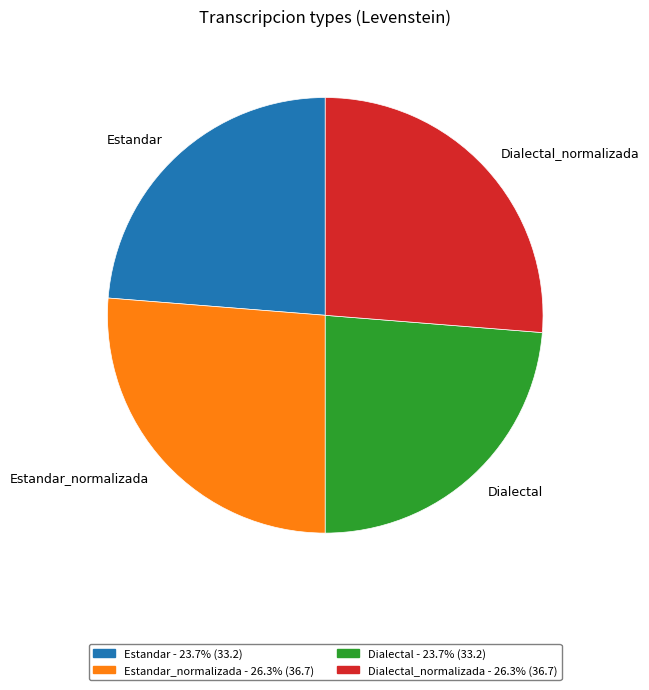

Is Dialectal the majority of the pie?

No